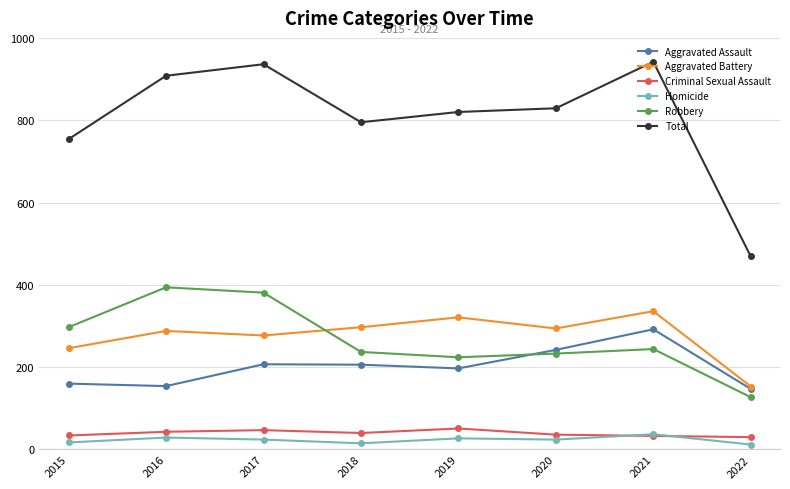

Where is the first local maximum for Total?

2017